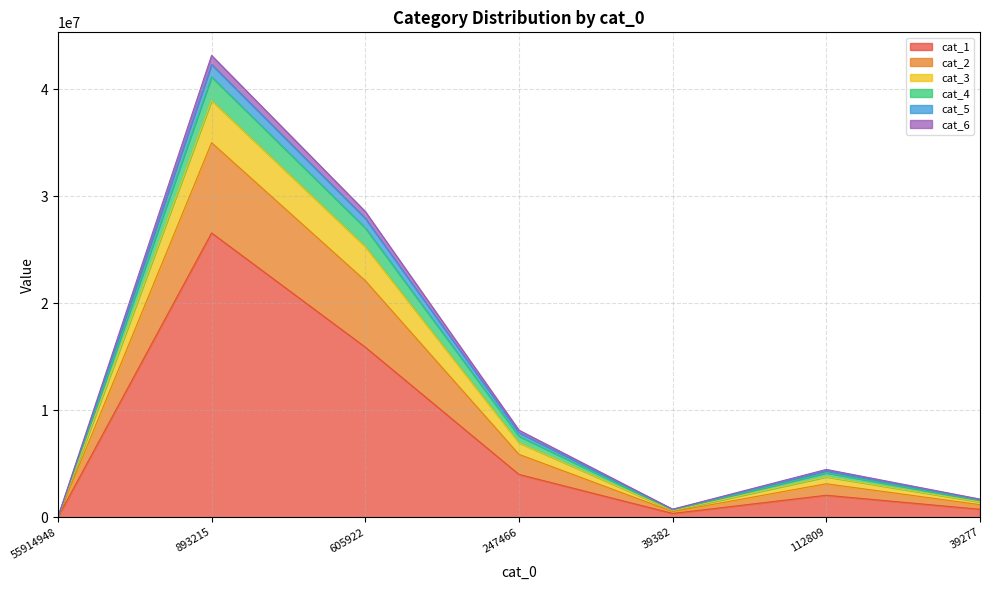

Which category has the highest value in the cat_5 series?

893215